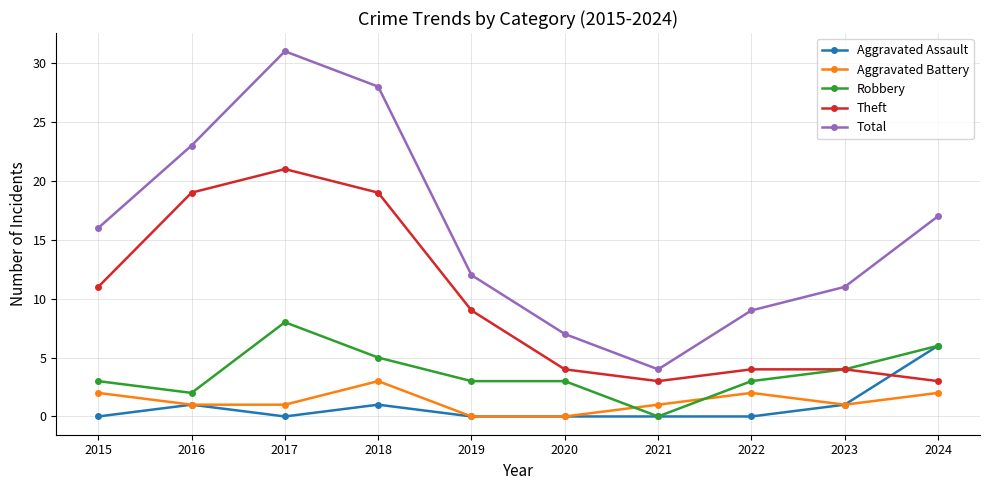

Count the number of data series in this chart.

5